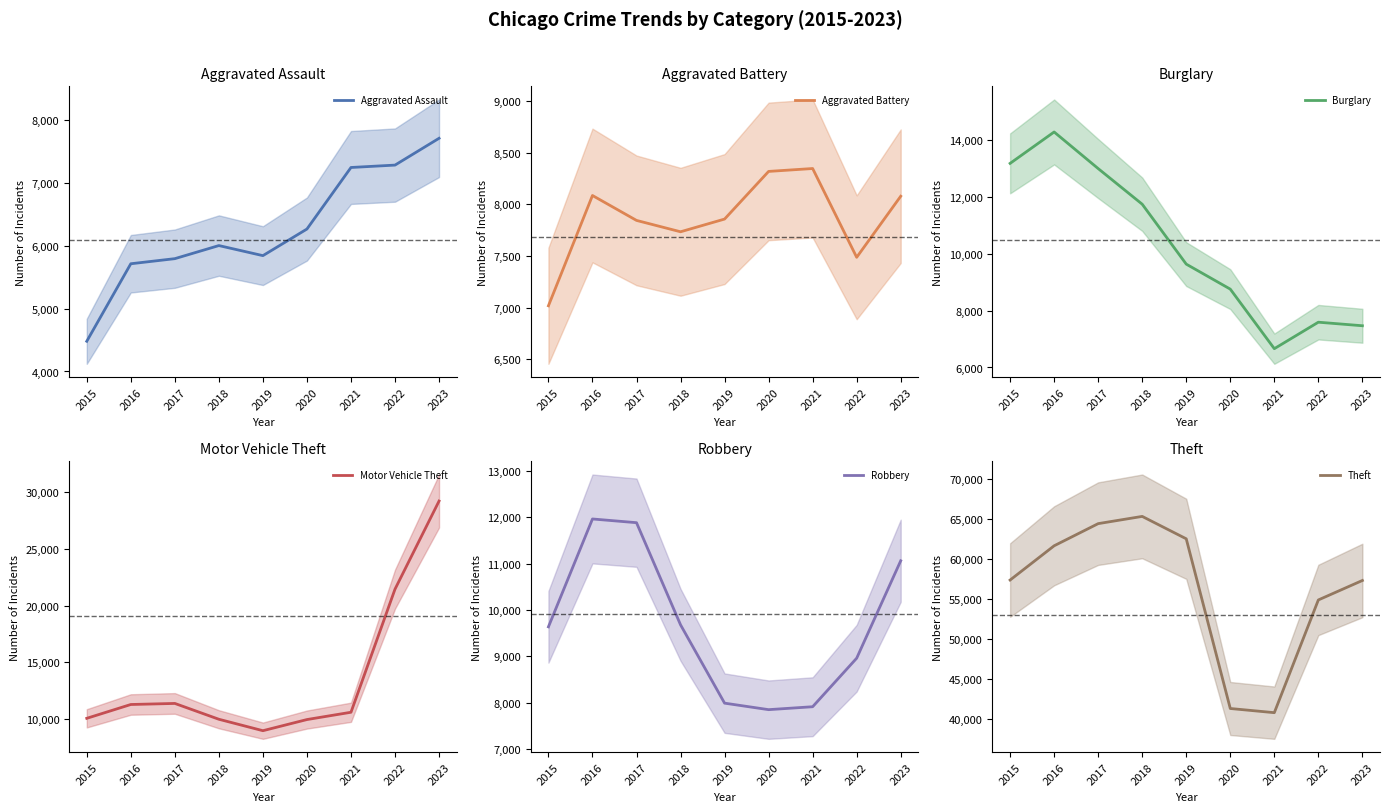

What is the total value across all series at 2020?

82484